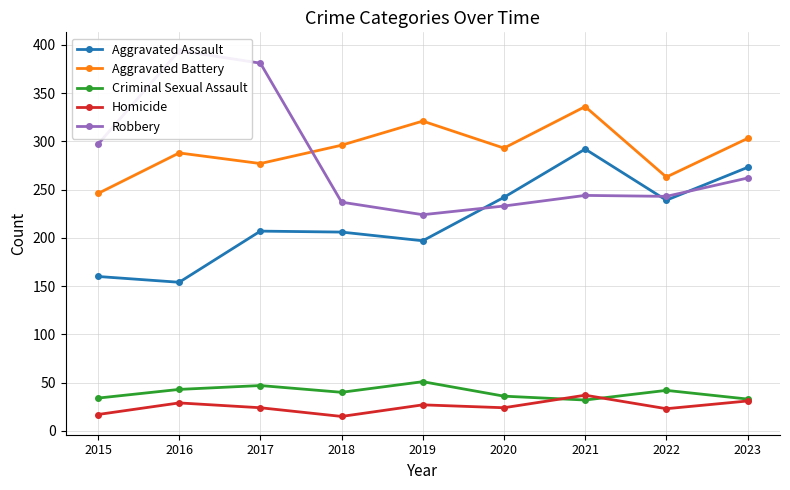

List the series in order of their peak value, lowest first.

Homicide, Criminal Sexual Assault, Aggravated Assault, Aggravated Battery, Robbery